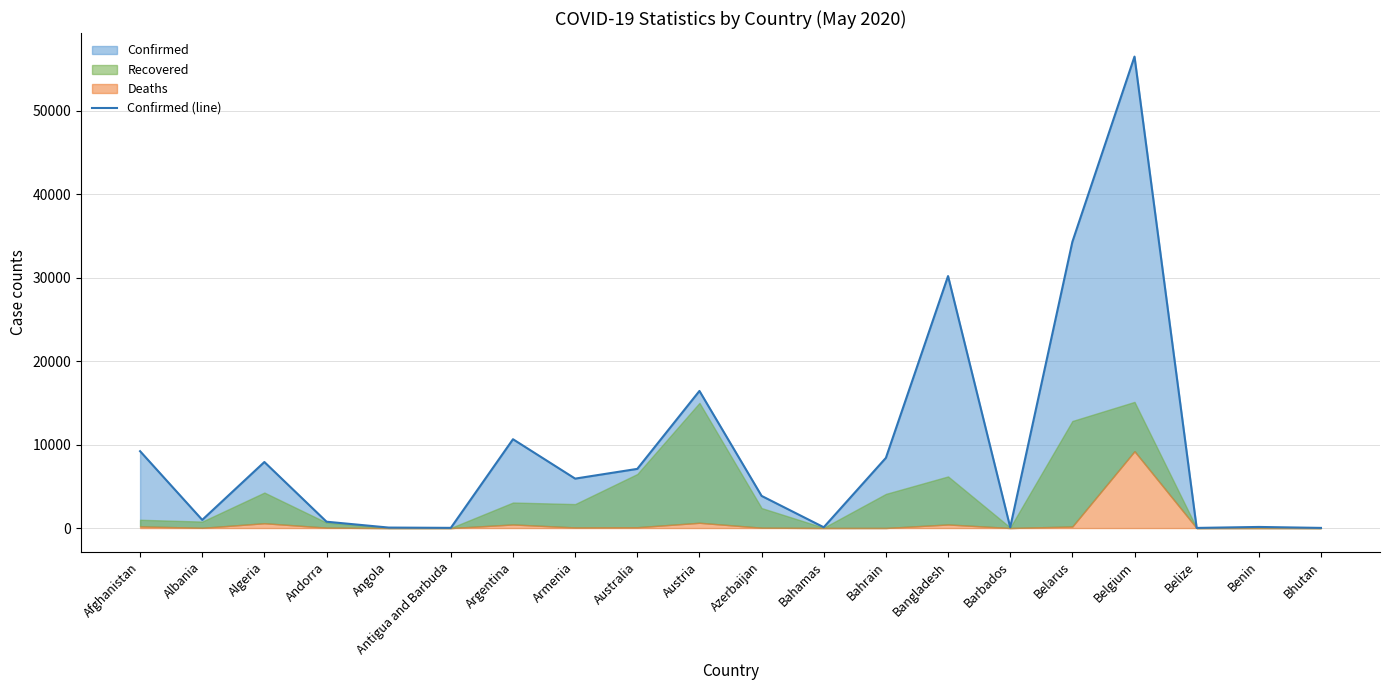

What is the smallest value displayed?

18